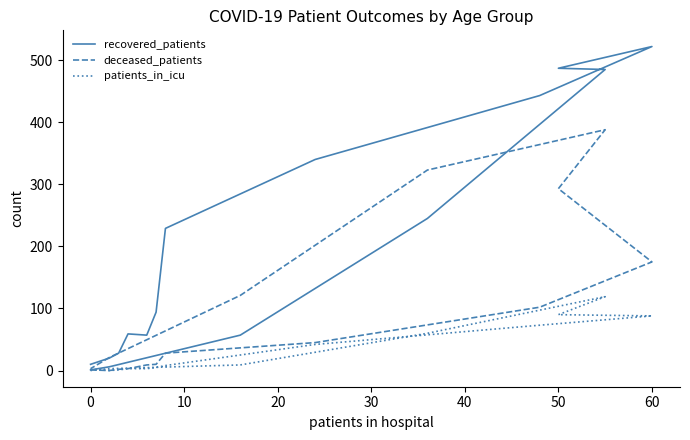

What is the sum of all deceased_patients values?

1524